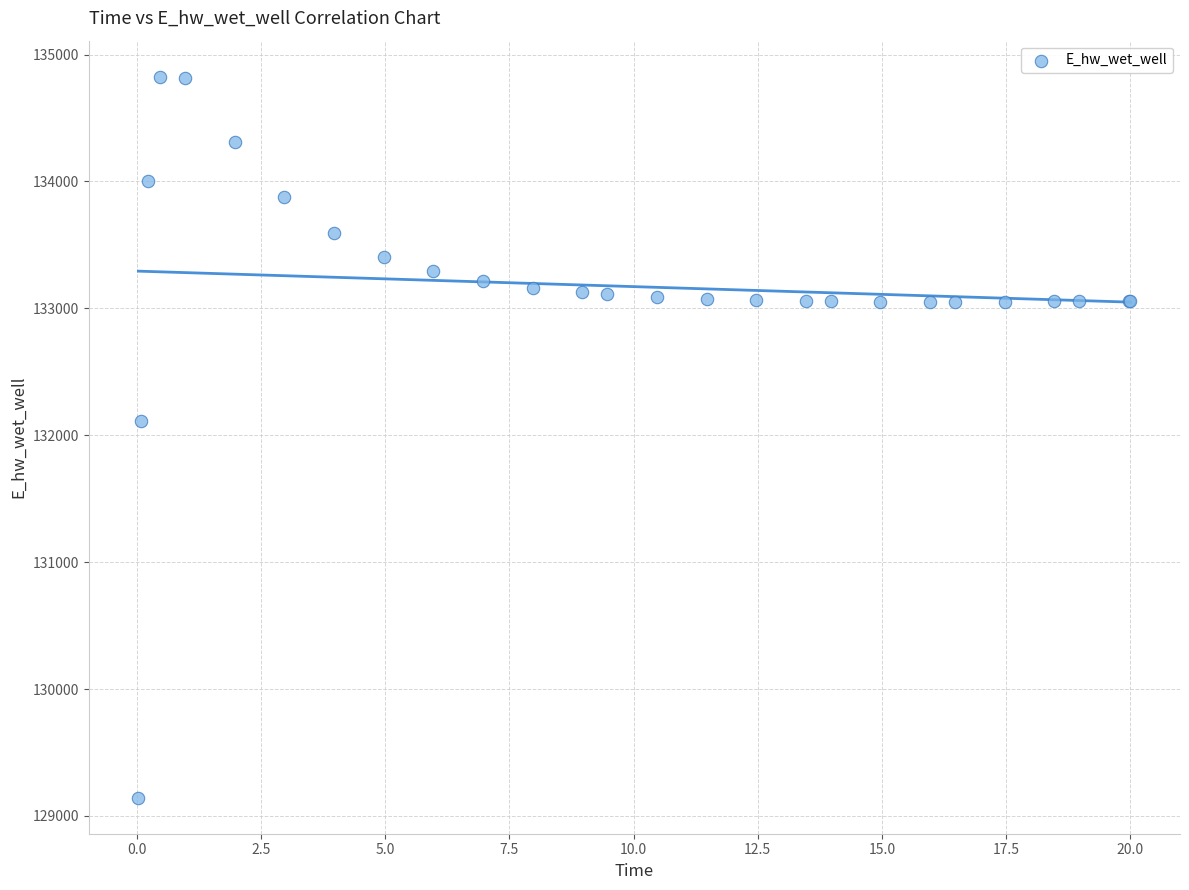

What Y value in the scatter plot is closest to 131984?

132108.2